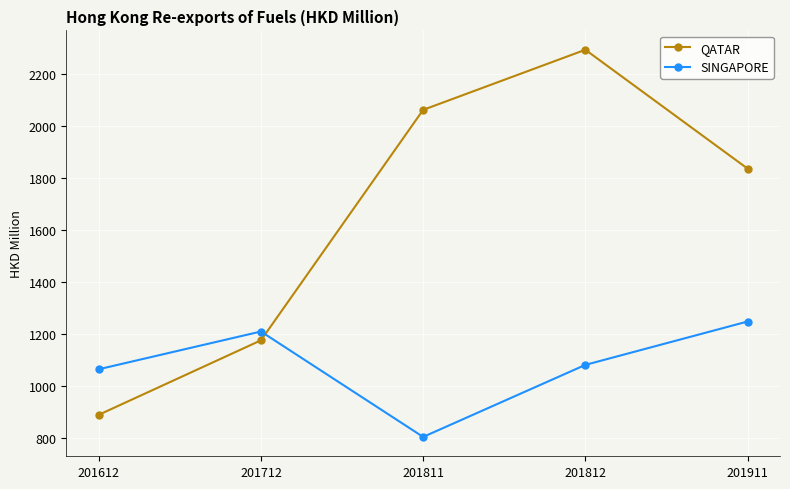

What is the maximum value for SINGAPORE?

1247.3